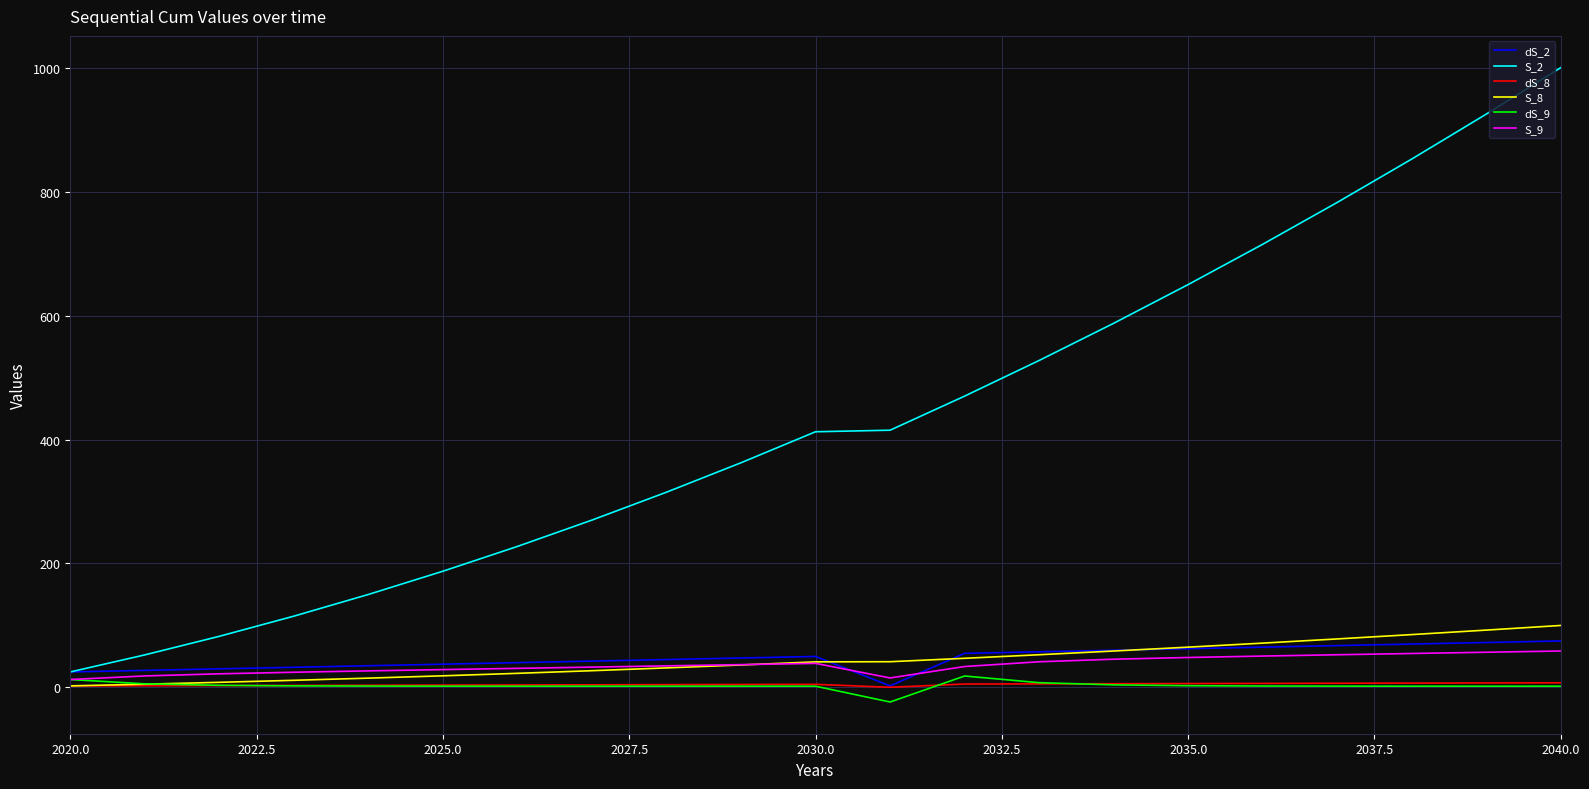

True or false: dS_2 and dS_9 cross at least once.

False